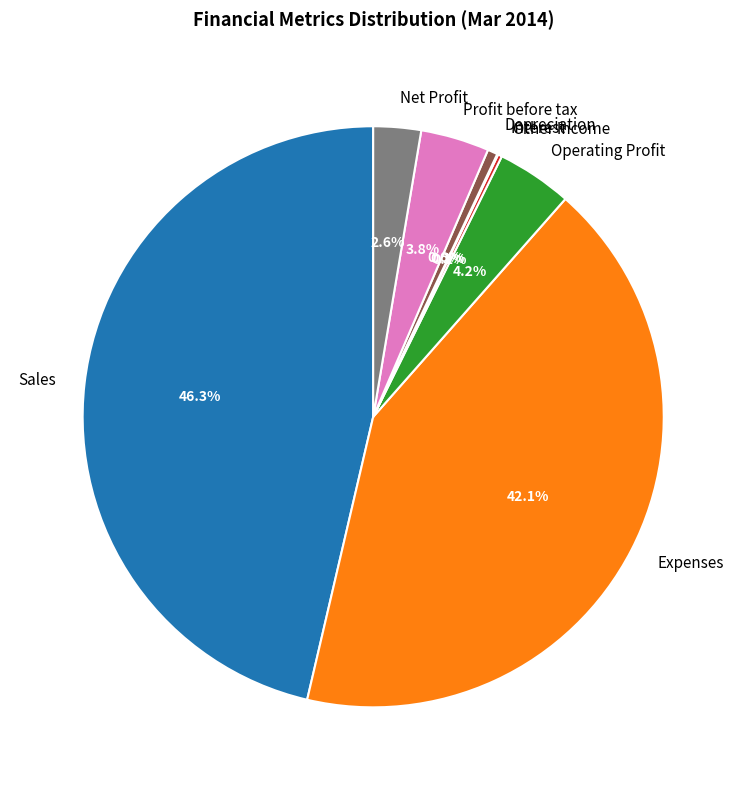

Which slice is the largest?

Sales